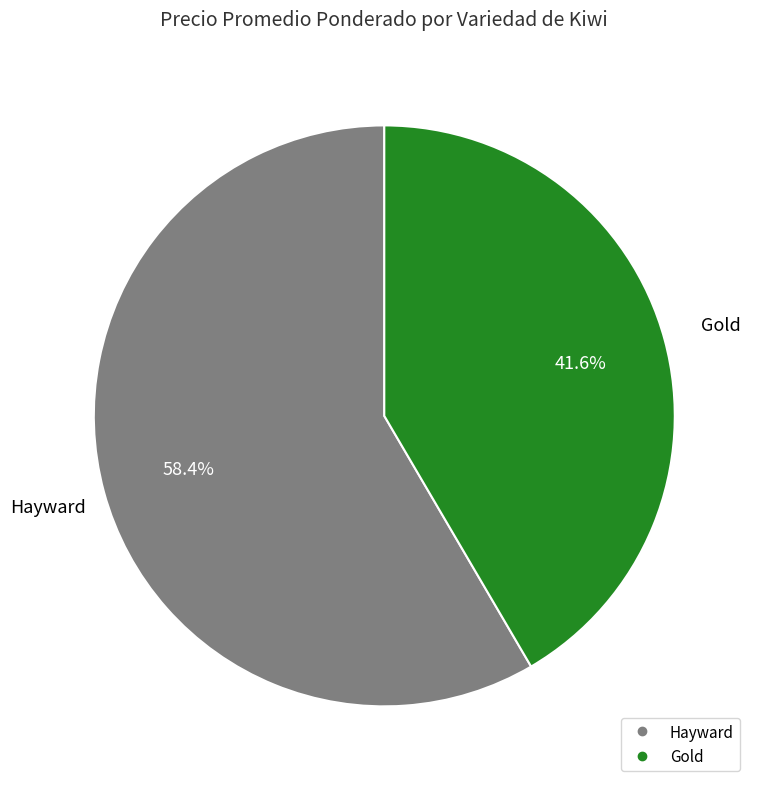

What percentage is the Gold slice, to the nearest percent?

42%